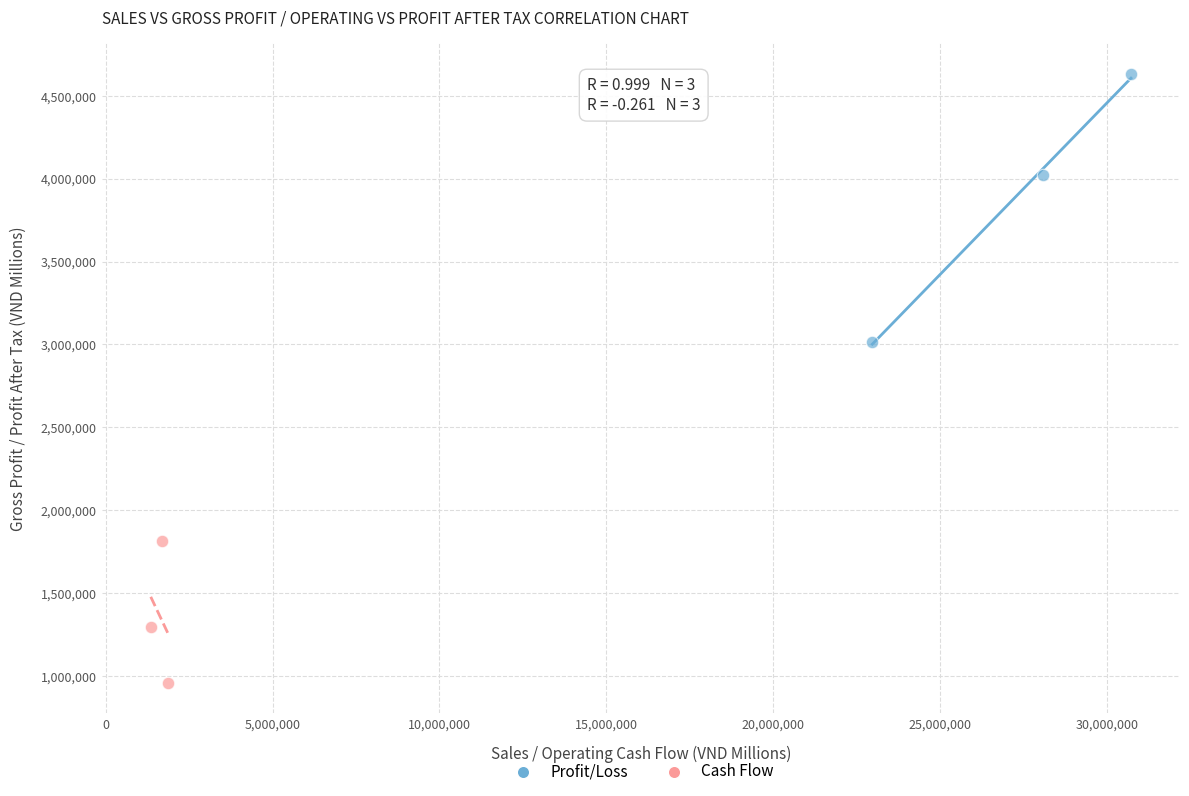

Which series reaches the maximum Y coordinate?

Profit/Loss